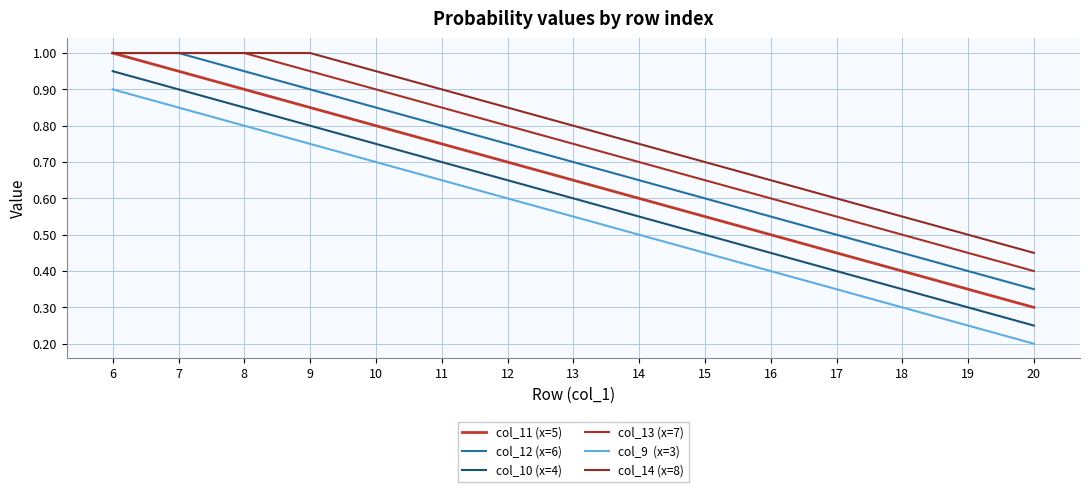

Is this an area chart (filled region under the line)?

No